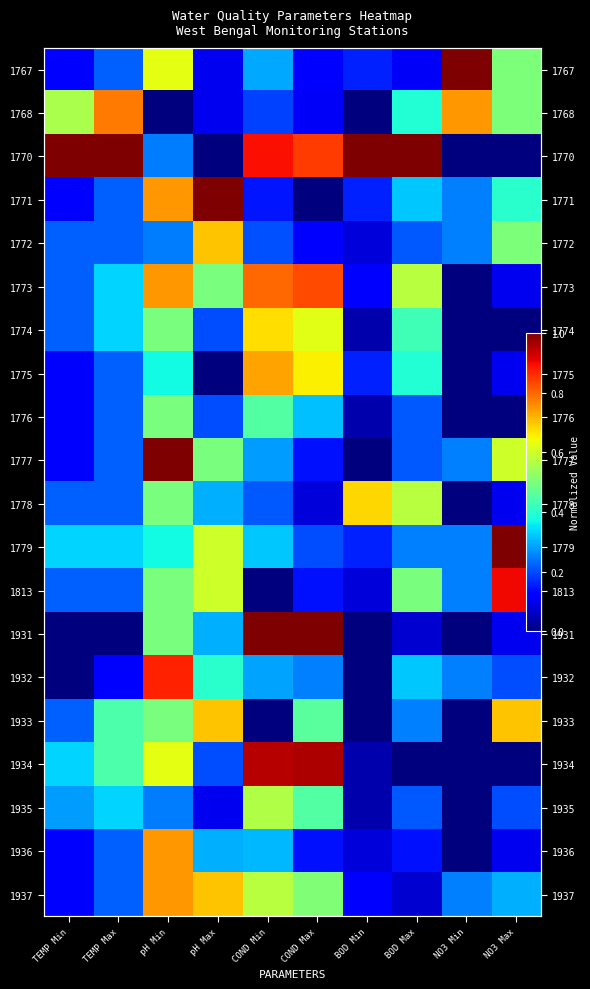

What is the approximate value of 1936 at COND Max?

0.1